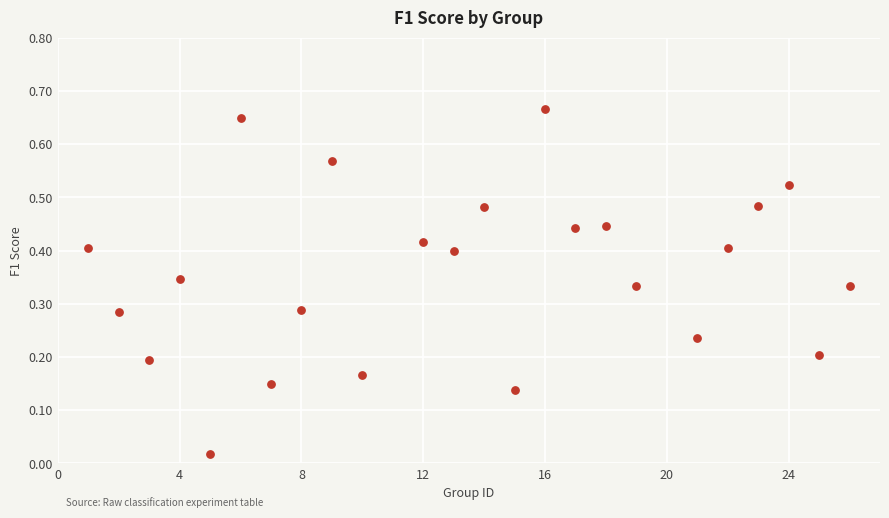

What is the range of X values (max minus min)?

25.0